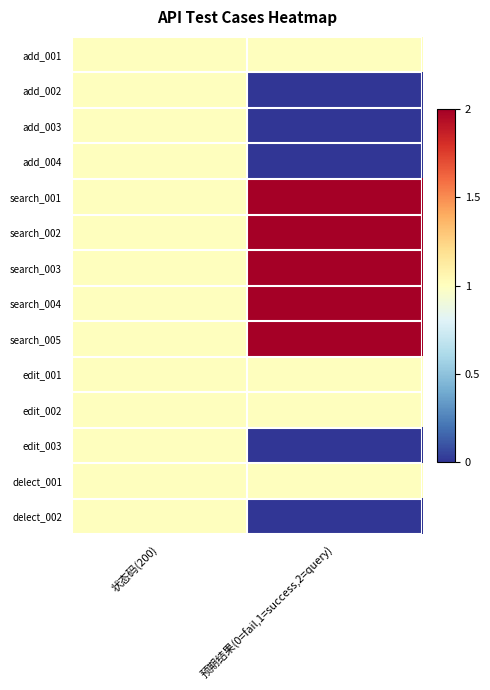

Reading left to right, extract all data points from this chart.

add_001: 状态码(200)=1	预期结果(0=fail,1=success,2=query)=1
add_002: 状态码(200)=1	预期结果(0=fail,1=success,2=query)=0
add_003: 状态码(200)=1	预期结果(0=fail,1=success,2=query)=0
add_004: 状态码(200)=1	预期结果(0=fail,1=success,2=query)=0
search_001: 状态码(200)=1	预期结果(0=fail,1=success,2=query)=2
search_002: 状态码(200)=1	预期结果(0=fail,1=success,2=query)=2
search_003: 状态码(200)=1	预期结果(0=fail,1=success,2=query)=2
search_004: 状态码(200)=1	预期结果(0=fail,1=success,2=query)=2
search_005: 状态码(200)=1	预期结果(0=fail,1=success,2=query)=2
edit_001: 状态码(200)=1	预期结果(0=fail,1=success,2=query)=1
edit_002: 状态码(200)=1	预期结果(0=fail,1=success,2=query)=1
edit_003: 状态码(200)=1	预期结果(0=fail,1=success,2=query)=0
delect_001: 状态码(200)=1	预期结果(0=fail,1=success,2=query)=1
delect_002: 状态码(200)=1	预期结果(0=fail,1=success,2=query)=0